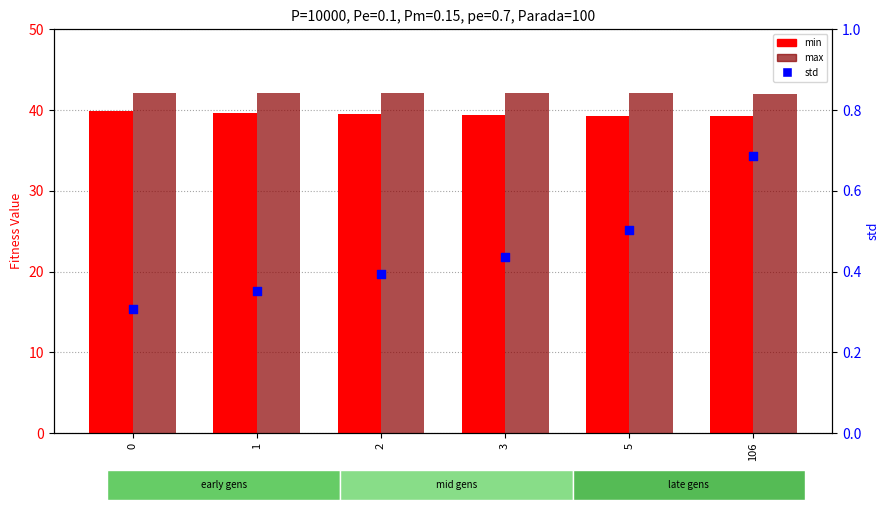

Which series contains the lowest Y value?

std